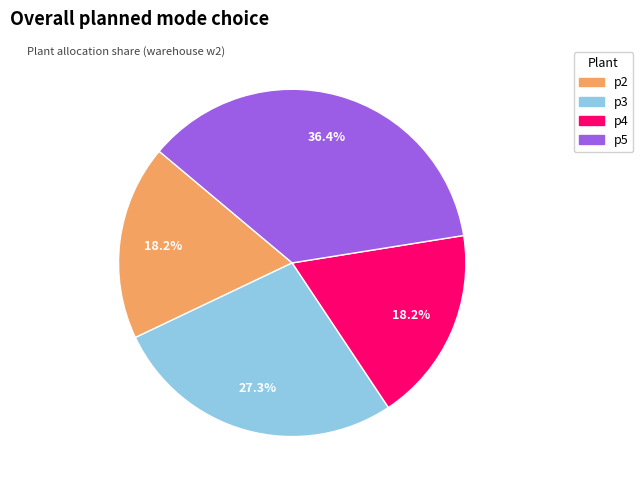

Is there any slice that represents more than half of the pie?

No